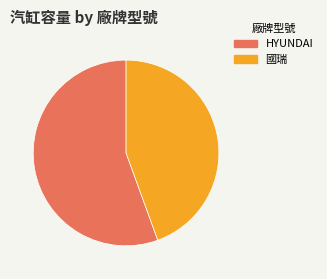

What is the largest slice in the pie chart?

HYUNDAI